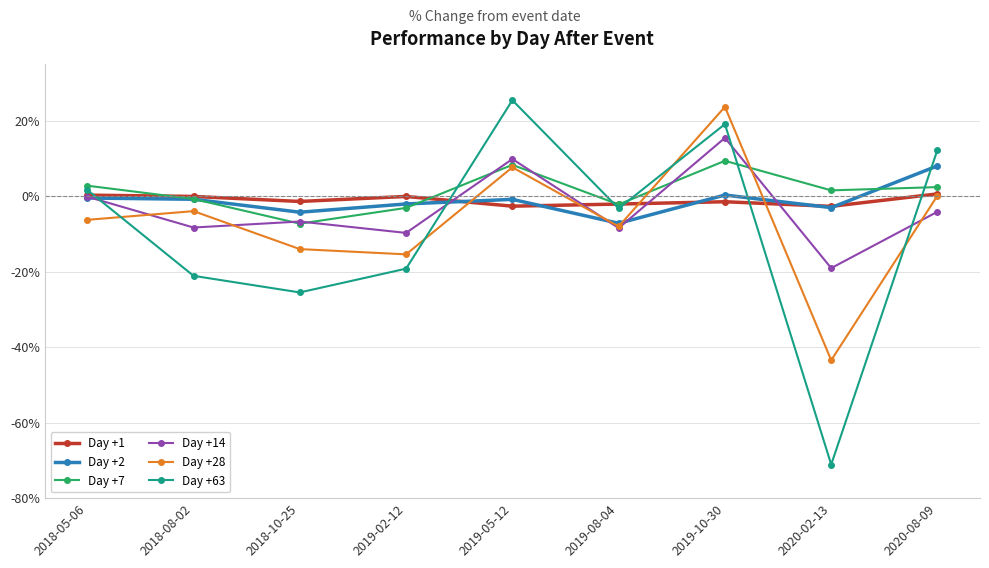

Count the number of categories in the chart.

9